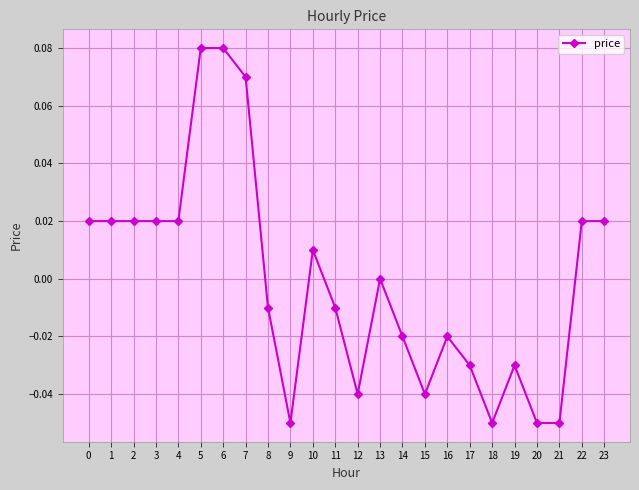

True or false: the data has more than 0 interior local peaks.

True